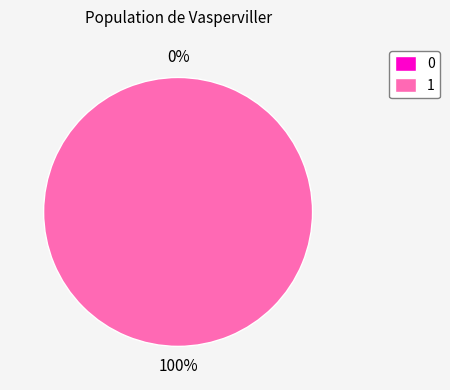

How many segments does this pie chart have?

2